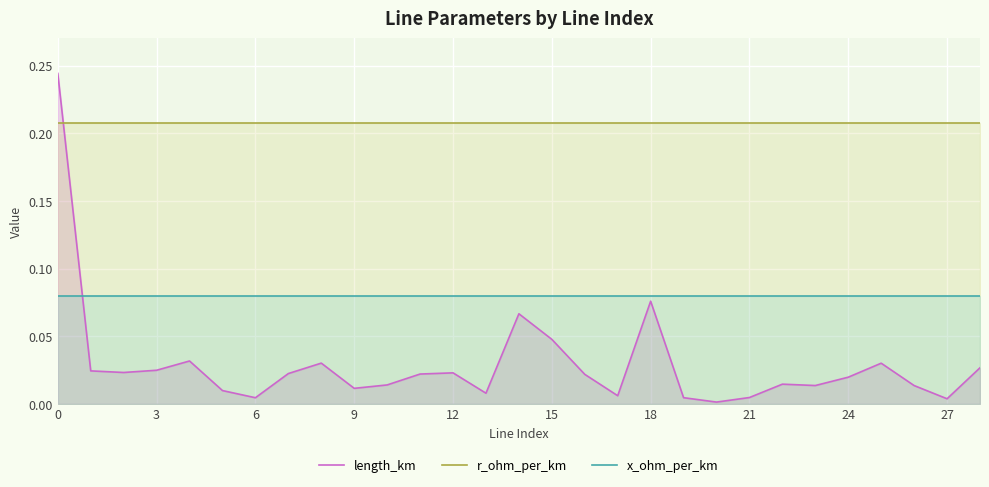

After their last crossing, which series has the higher values: length_km or r_ohm_per_km?

r_ohm_per_km